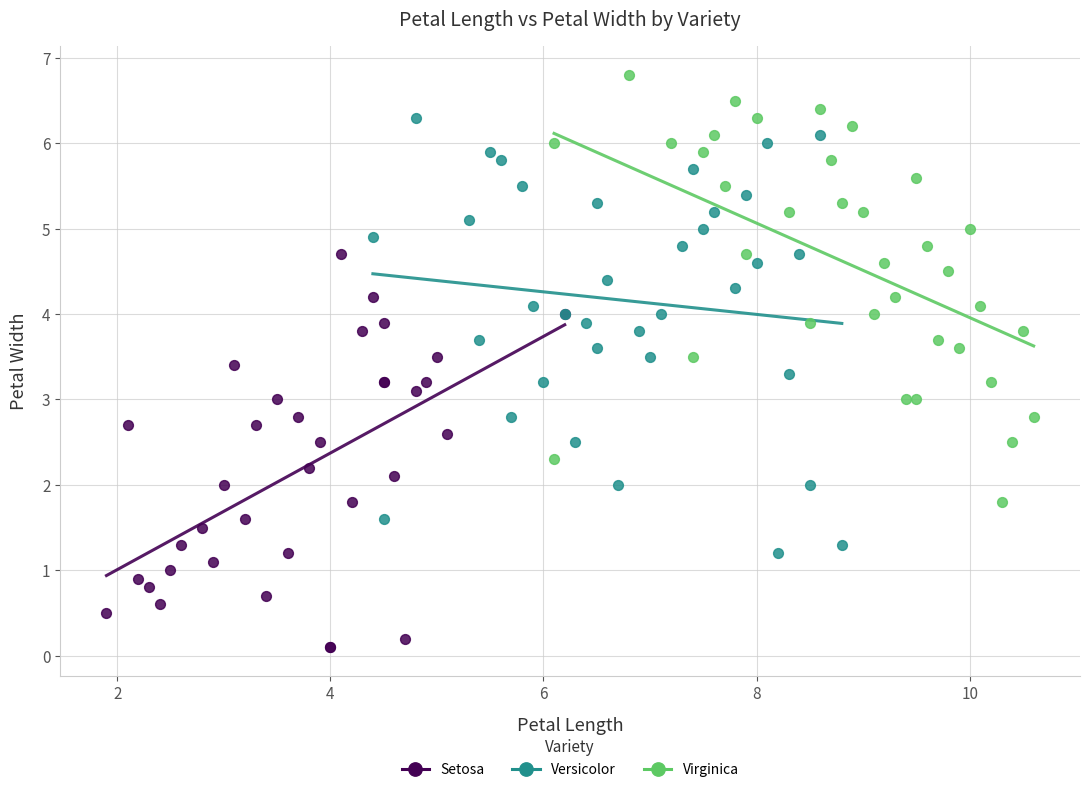

Which series reaches the maximum Y coordinate?

Virginica